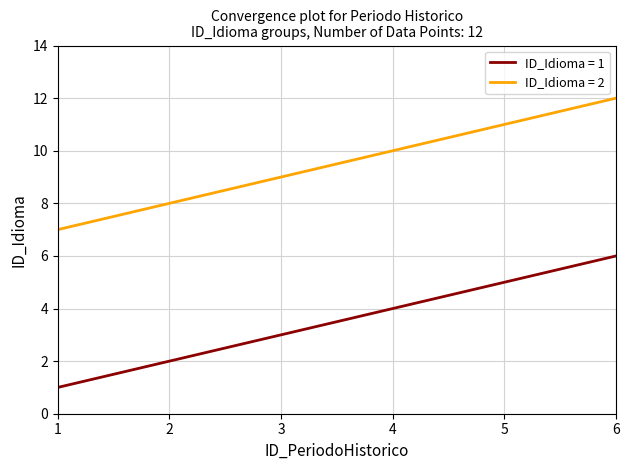

What is the difference between the highest and lowest values at 4?

6